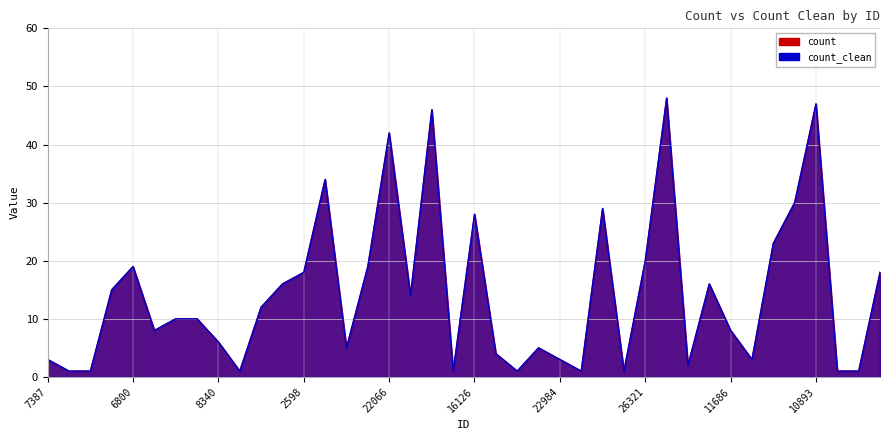

What is the sum of the count_clean values at 1042 and 6800?

65